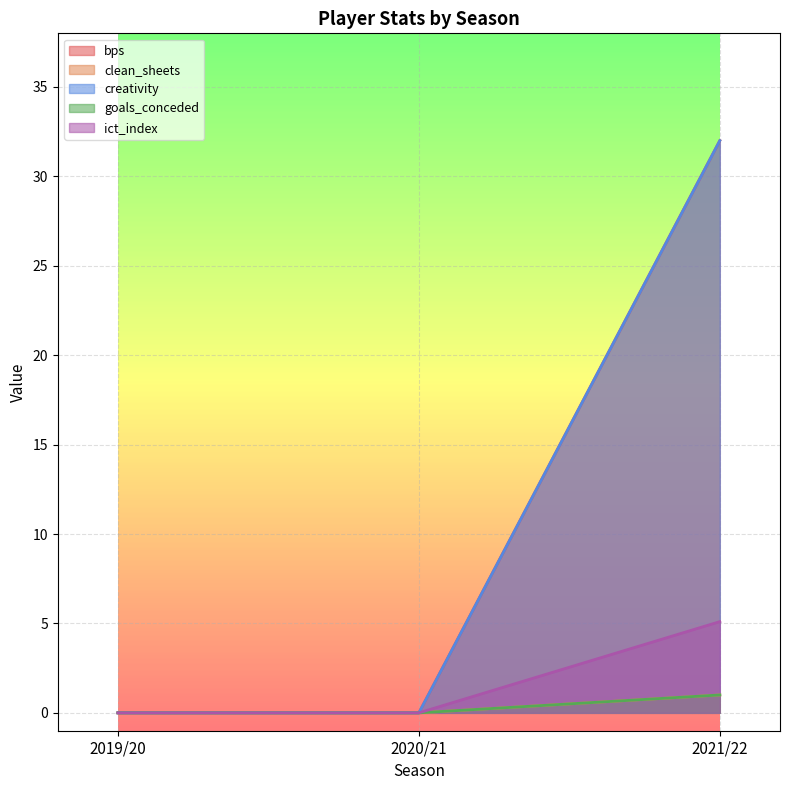

Which series changed the most between 2019/20 and 2021/22?

bps